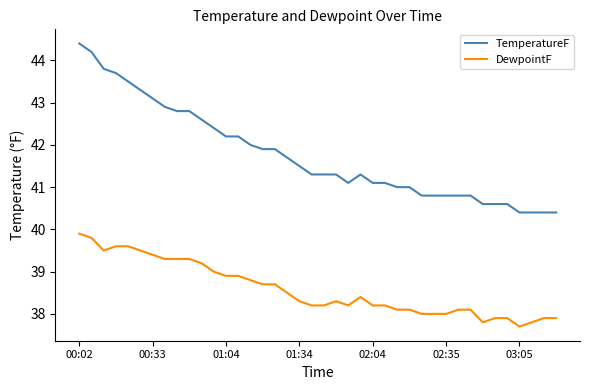

Which series has the largest range (max minus min)?

TemperatureF